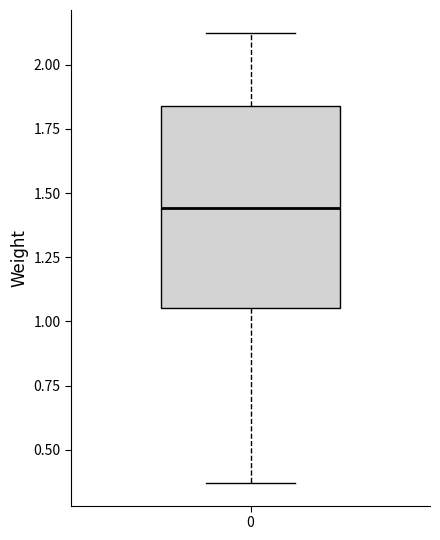

Transcribe this box plot: give where the median line is, the range the box spans, and where the two whiskers end, as read against the y-axis. The values are not printed on the chart, so give them approximately, as read against the axis.

median 1.45, box 1.05 to 1.85, whiskers 0.35 to 2.15